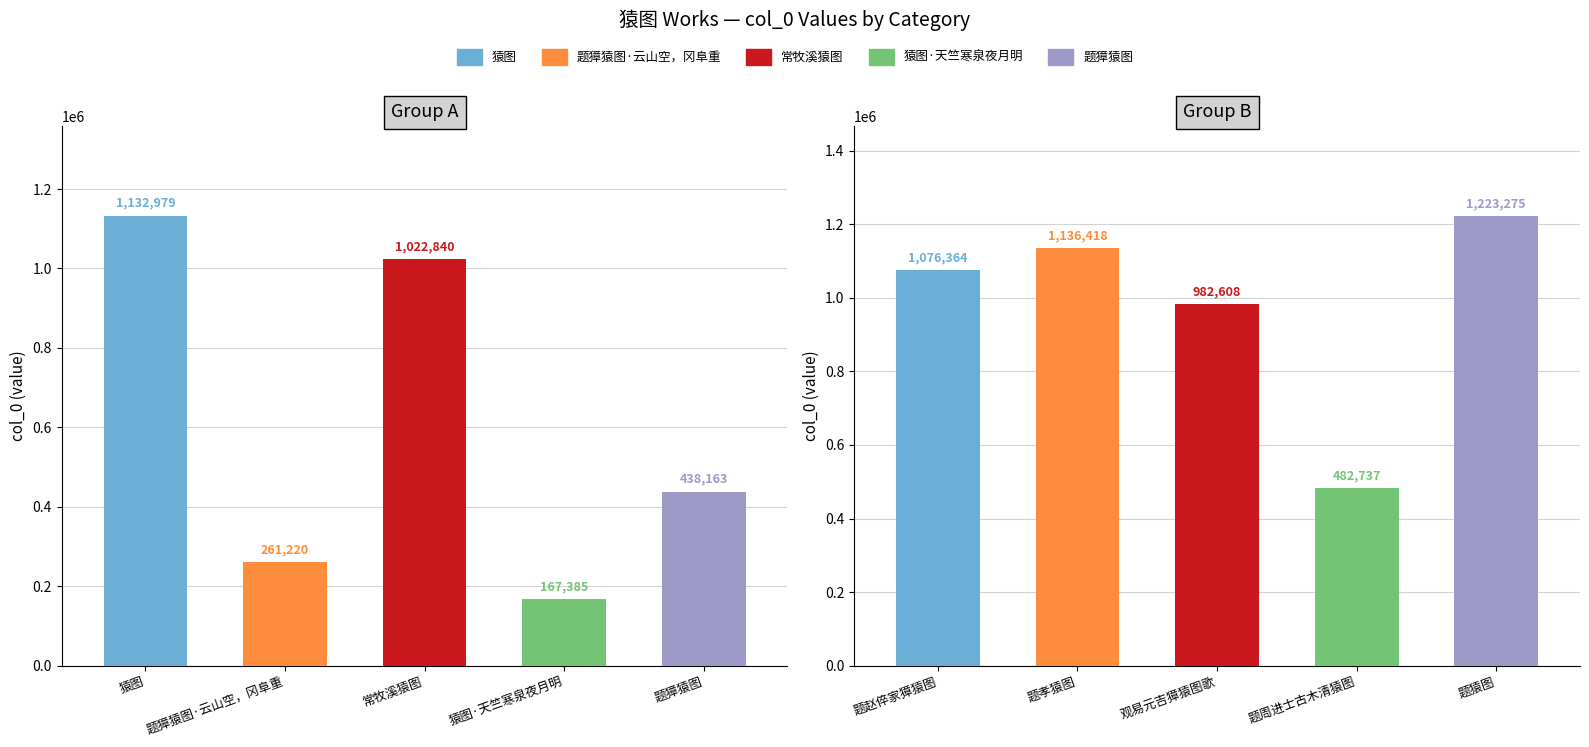

What is the minimum value shown in the chart?

167385